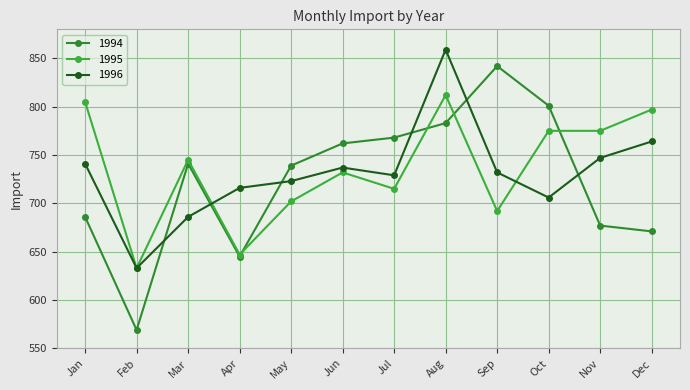

What is the value of the 1995 point at the 12th from the left?

797